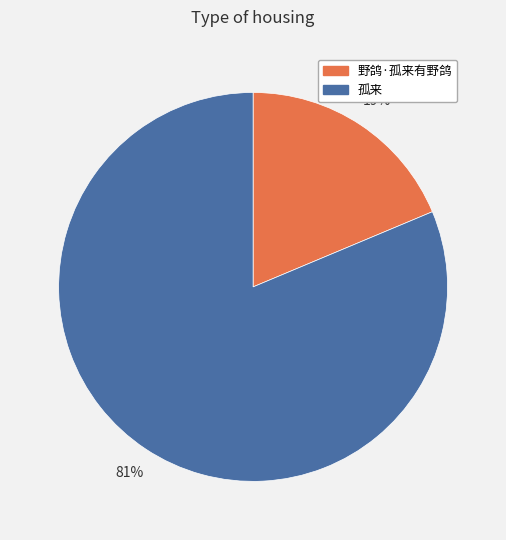

True or false: 野鸽·孤来有野鸽 accounts for 13% of the total.

False